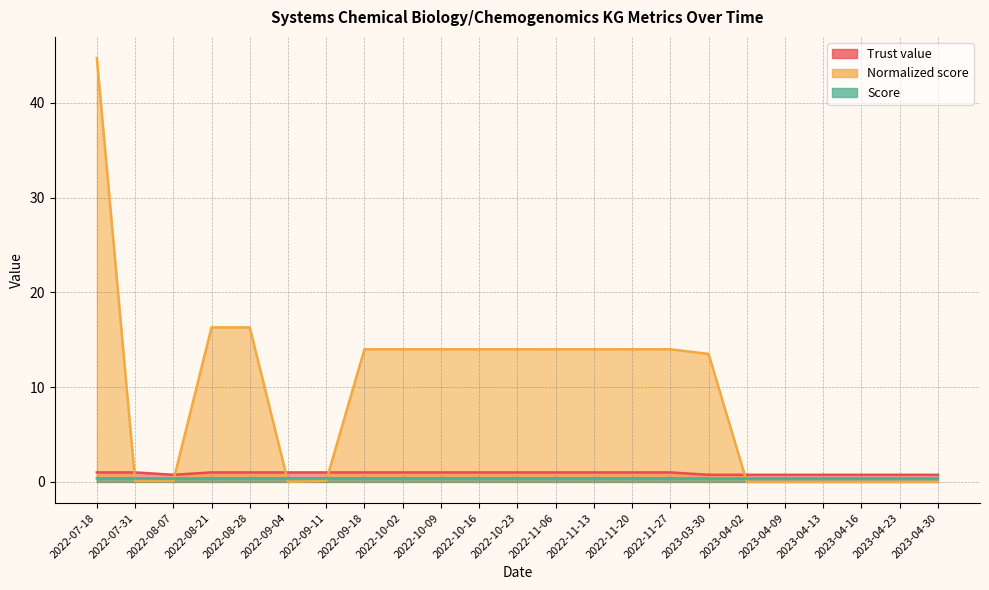

How many data points in Normalized score are above 14?

3